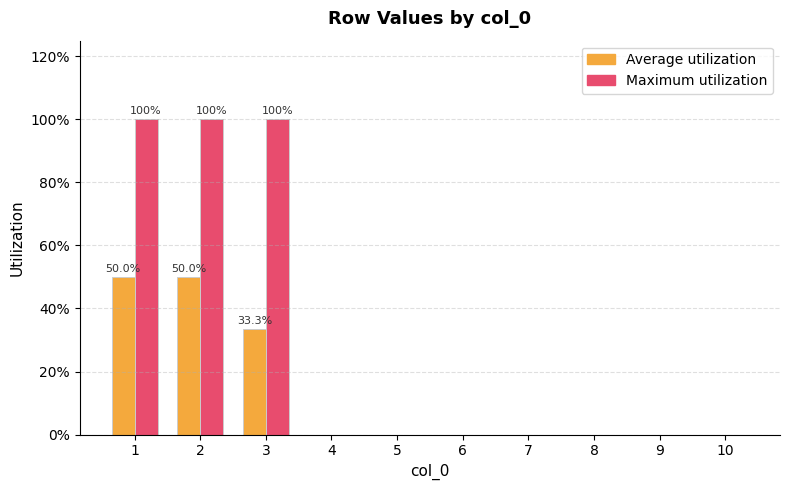

Are the bars horizontal?

No